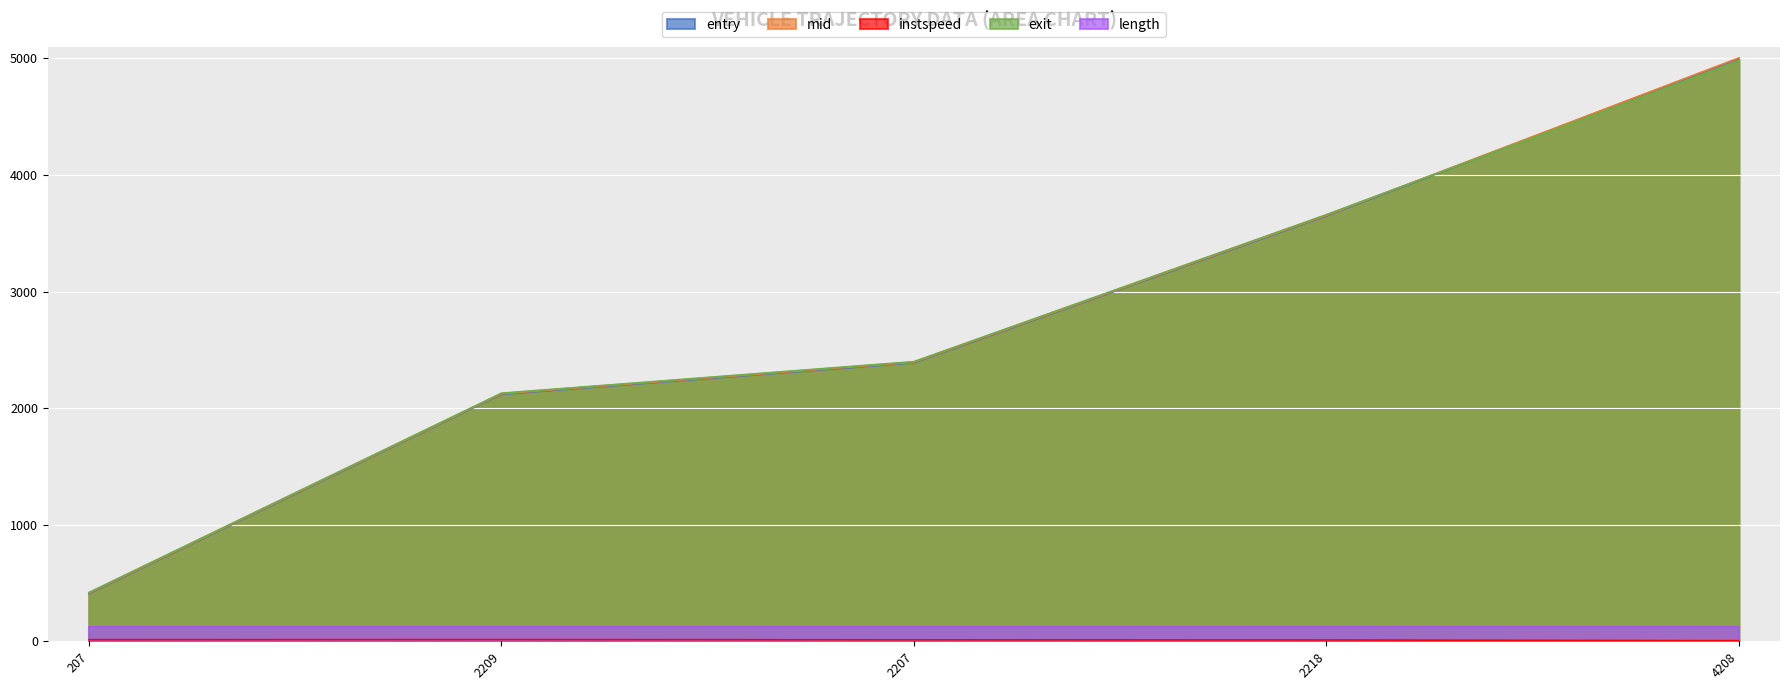

At how many categories does at least one series exceed 2744?

2